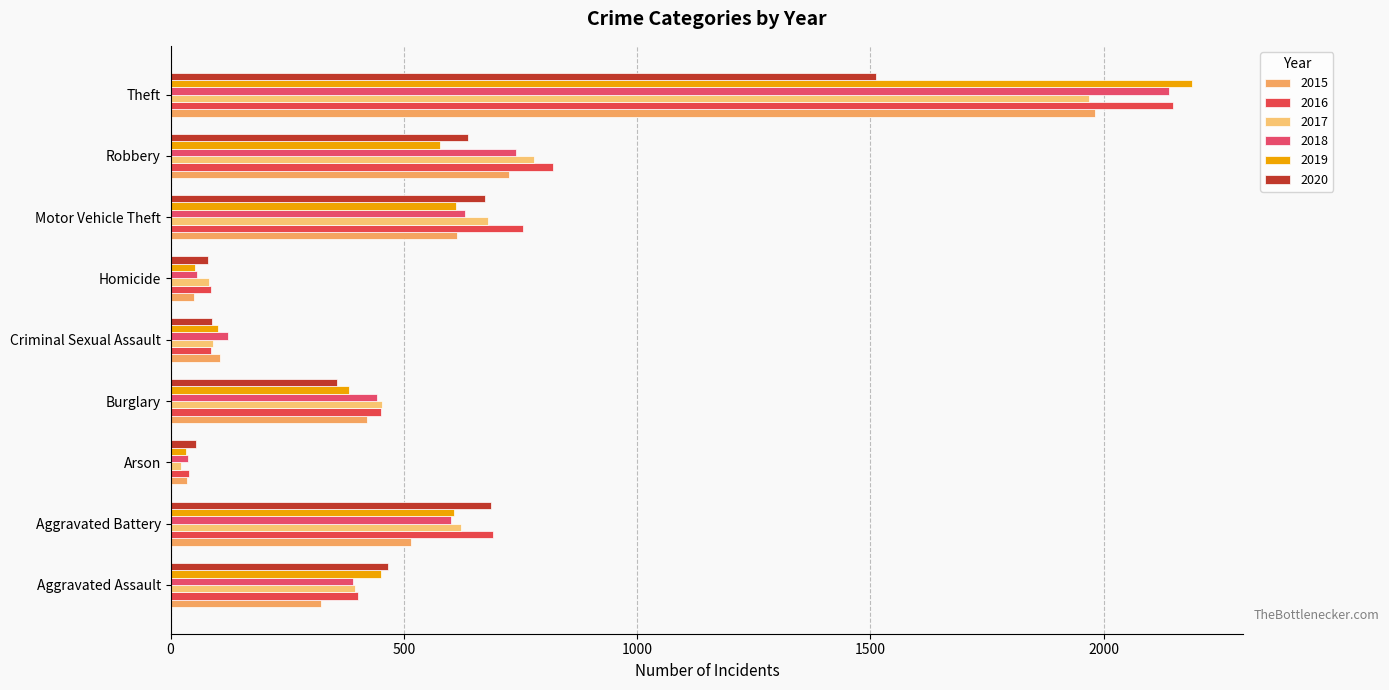

Reading left to right, transcribe all the data shown in this chart.

2015: 323	515	35	421	105	50	614	726	1981
2016: 402	691	40	451	87	87	756	819	2148
2017: 396	623	23	453	91	82	680	780	1968
2018: 392	600	37	443	123	56	631	741	2140
2019: 452	608	32	383	102	53	611	577	2190
2020: 466	686	55	357	89	81	673	637	1512